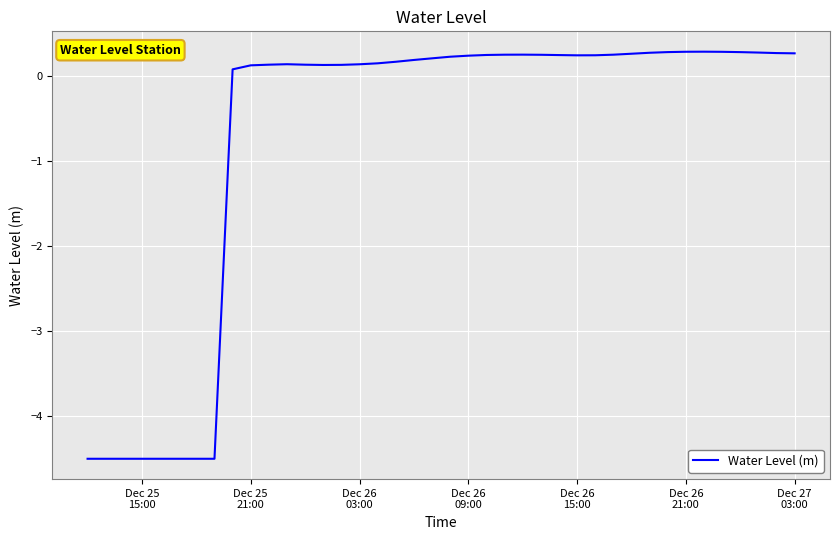

What is the greatest value displayed?

0.3